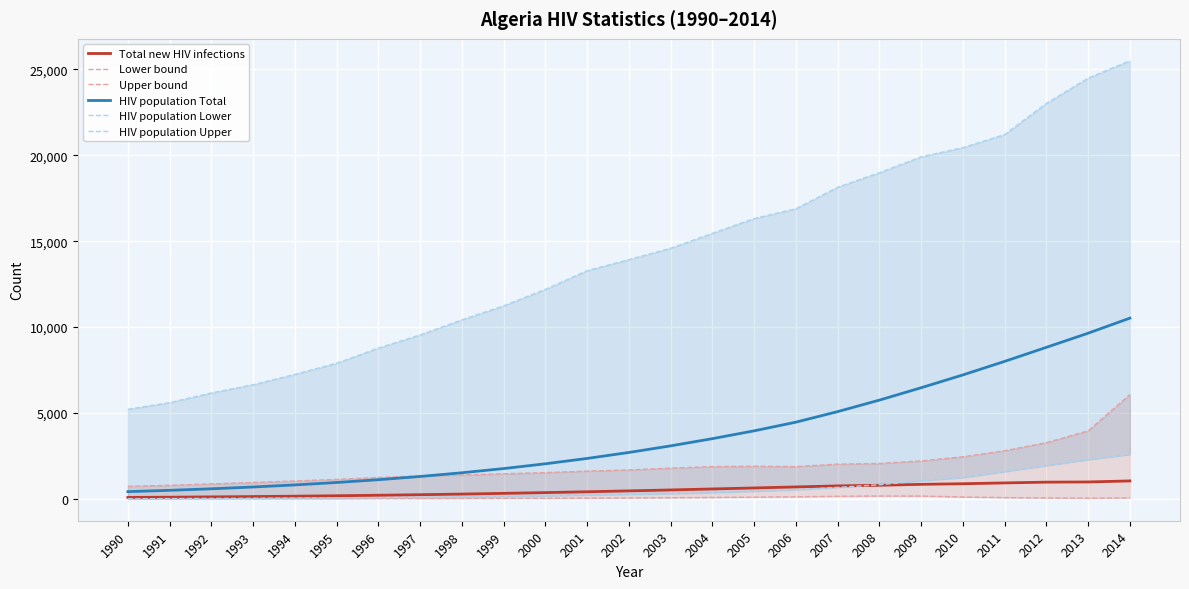

At which category is the sum across all series the highest?

2014